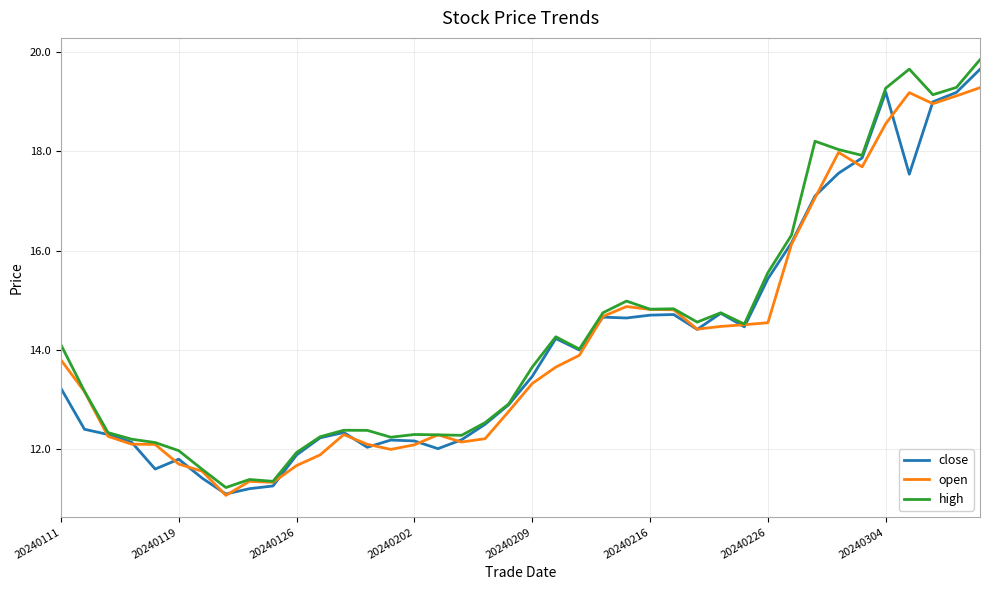

What is the lowest value of the close series?

11.1